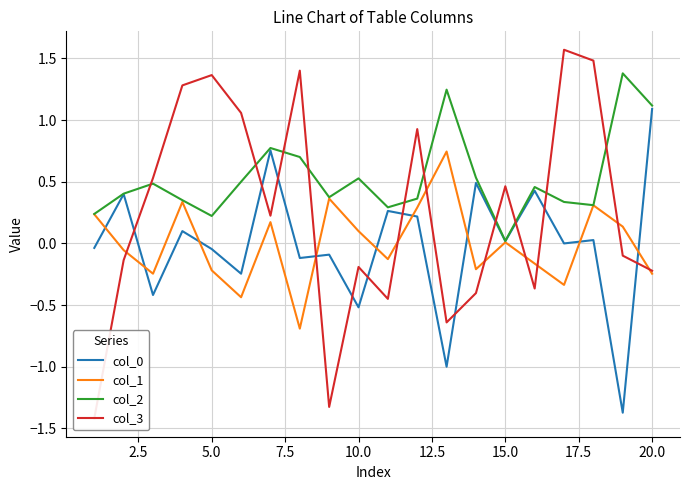

True or false: col_3 has more than 2 interior local peaks.

True